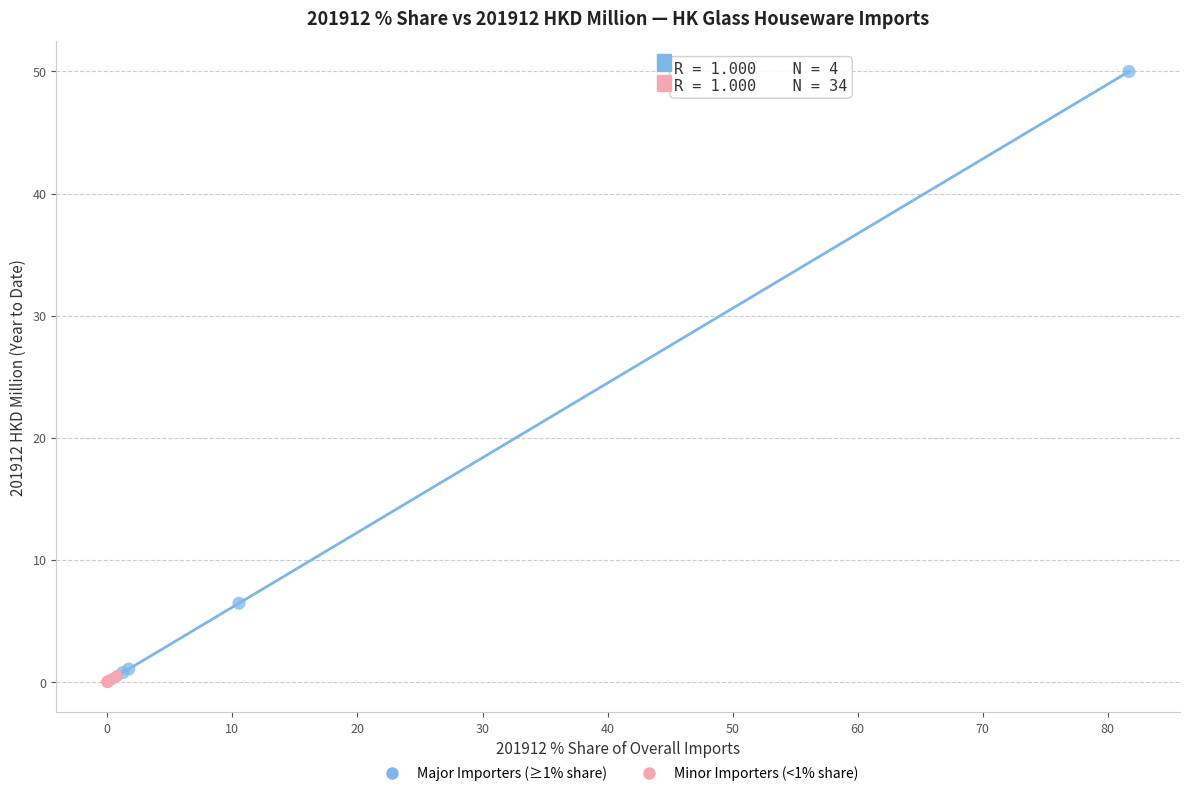

Which series reaches the maximum Y coordinate?

Major Importers (≥1% share)